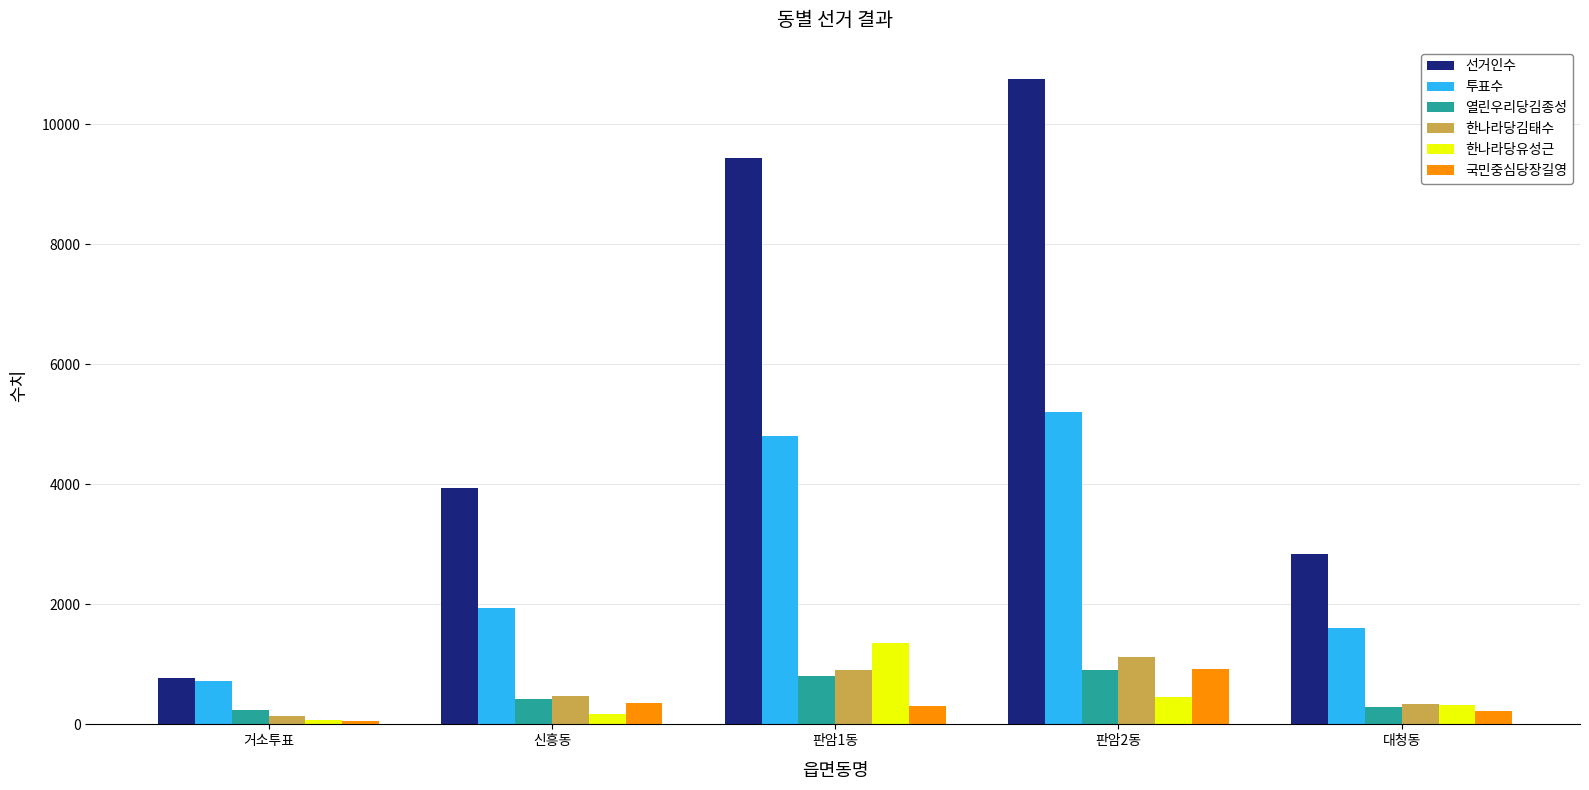

Is it true that 투표수 equals 716 at 거소투표?

True